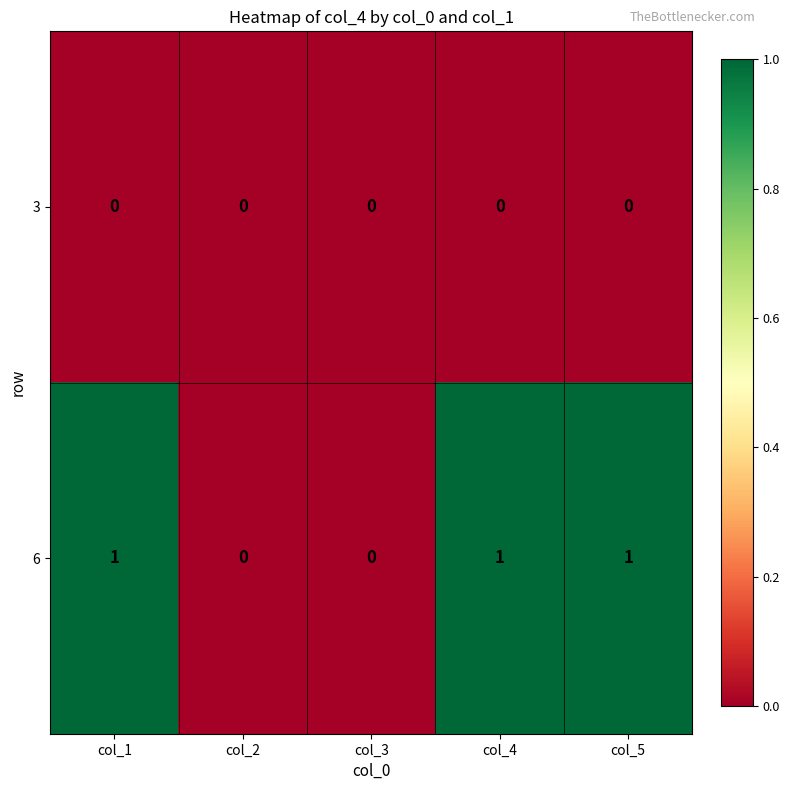

Reading left to right, what are all the values shown in this chart?

3: 0	0	0	0	0
6: 1	0	0	1	1